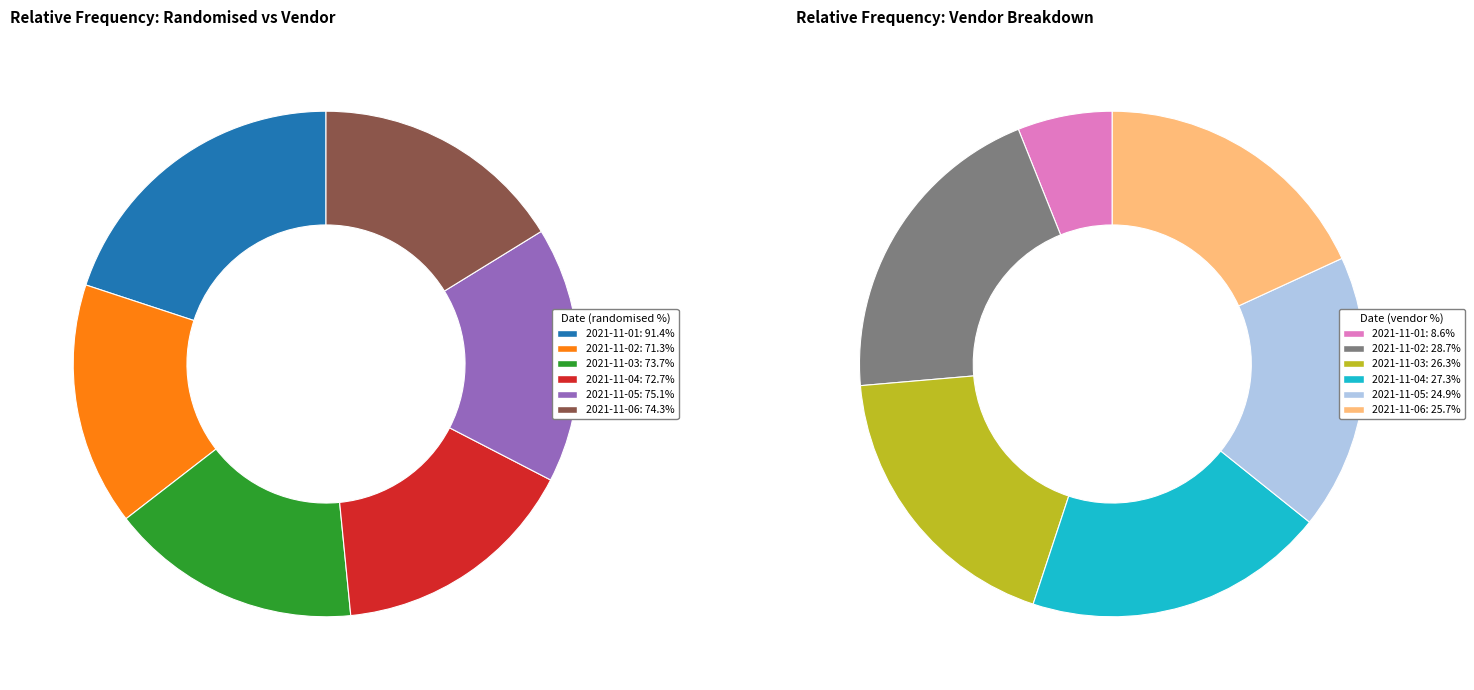

To the nearest percent, what percentage of the pie is 2021-11-05?

18%